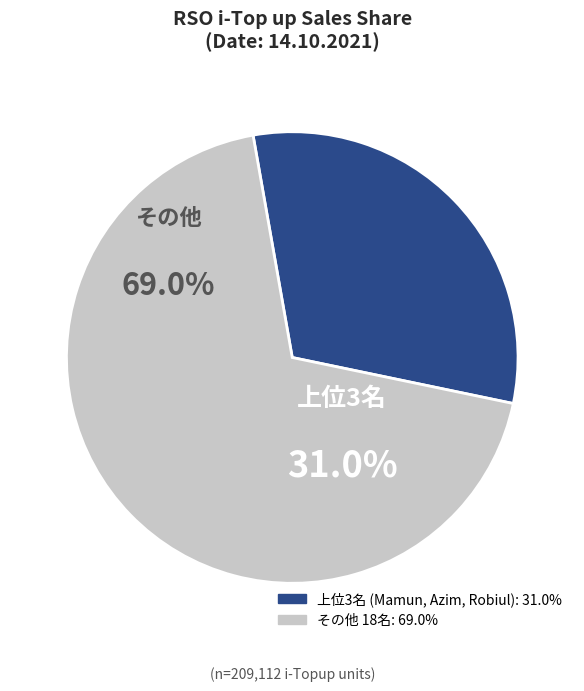

Do Robiul and Sojib together represent more than half of the pie?

No